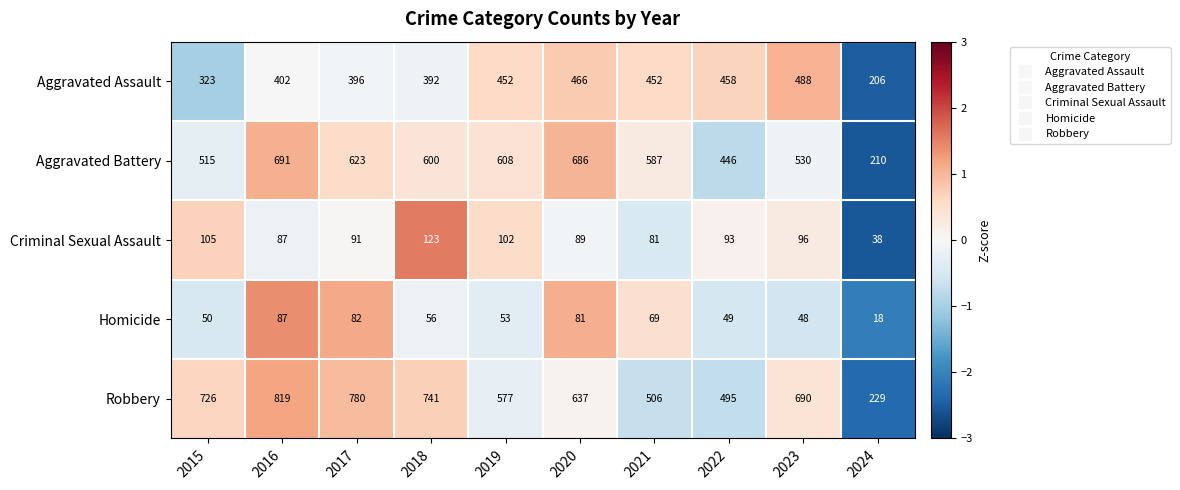

At 2017, list the series in order from smallest to largest.

Homicide, Criminal Sexual Assault, Aggravated Assault, Aggravated Battery, Robbery